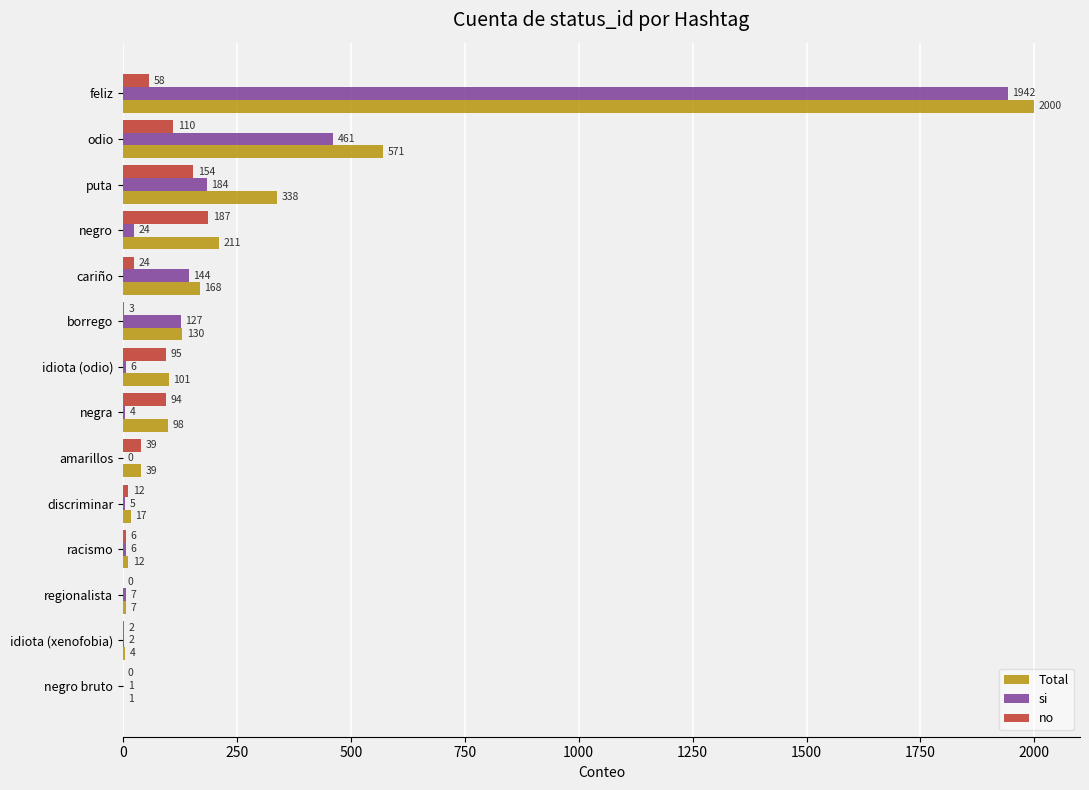

Between odio and amarillos, which series saw the biggest shift?

Total